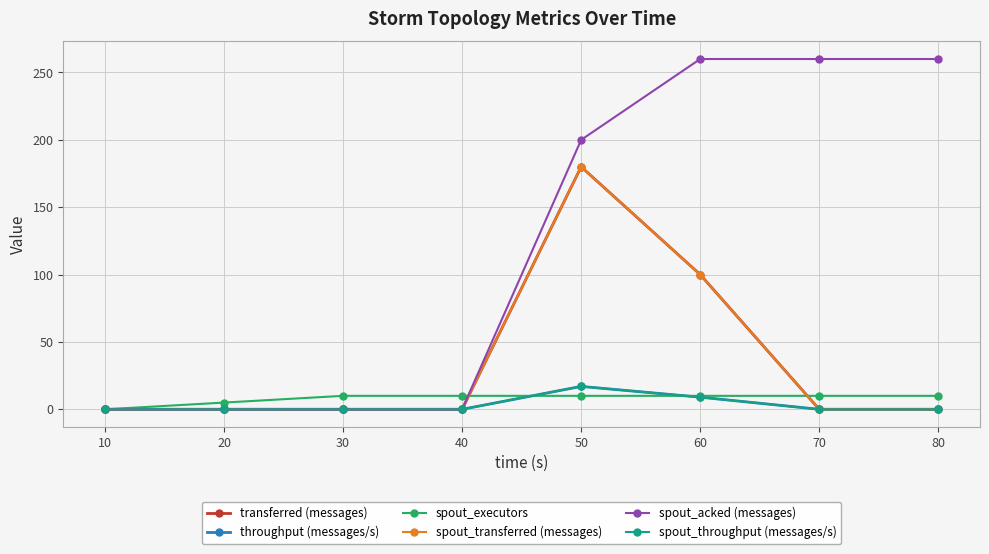

What is the value of the spout_acked (messages) point at the 5th from the left?

200